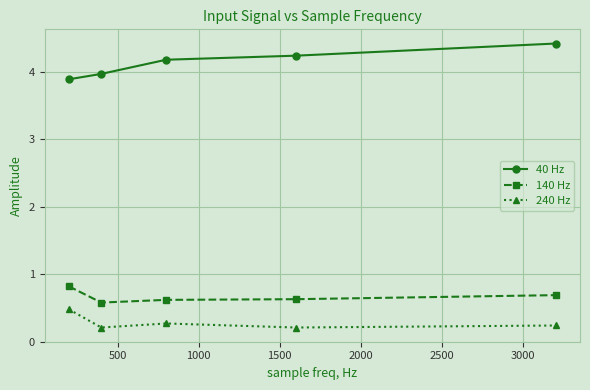

True or false: 140 Hz and 240 Hz intersect in this chart.

False